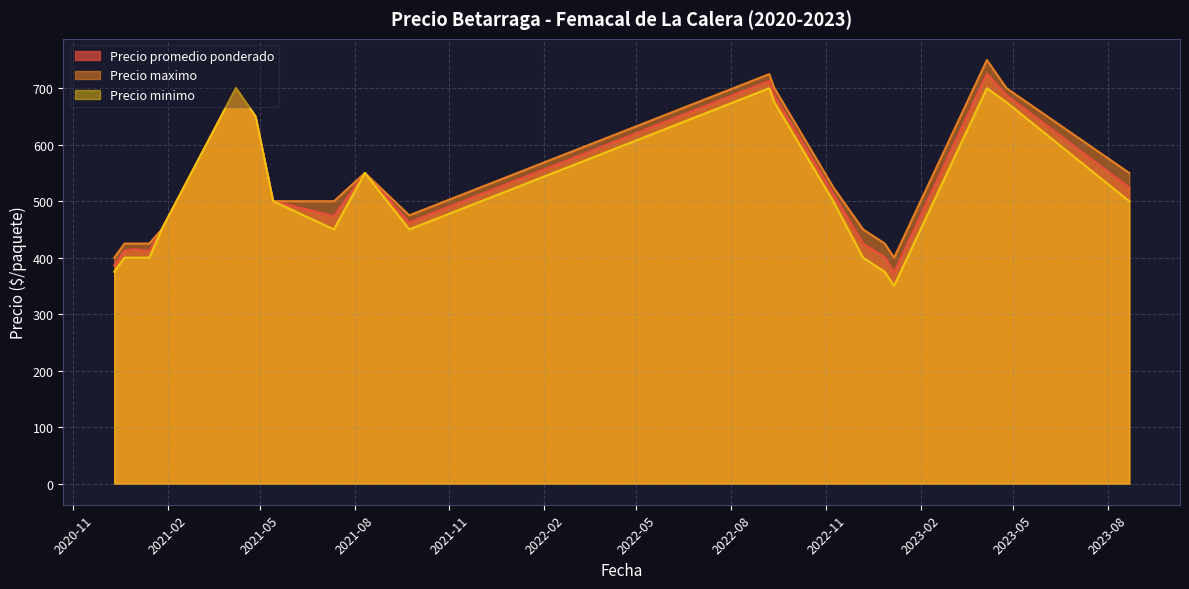

Which series has the largest total across all categories?

Precio maximo